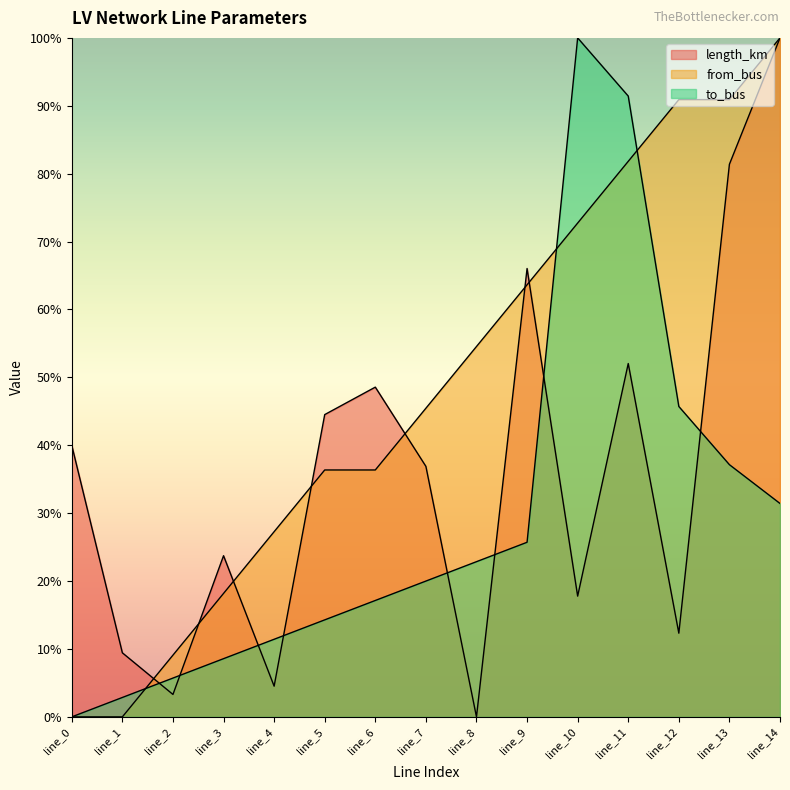

Reading left to right, transcribe all the data shown in this chart.

length_km: line_0=0.4	line_1=0.1	line_2=0.0	line_3=0.2	line_4=0.0	line_5=0.4	line_6=0.5	line_7=0.4	line_8=0.0	line_9=0.7	line_10=0.2	line_11=0.5	line_12=0.1	line_13=0.8	line_14=1.0
from_bus: line_0=0.0	line_1=0.0	line_2=0.1	line_3=0.2	line_4=0.3	line_5=0.4	line_6=0.4	line_7=0.5	line_8=0.5	line_9=0.6	line_10=0.7	line_11=0.8	line_12=0.9	line_13=0.9	line_14=1.0
to_bus: line_0=0.0	line_1=0.0	line_2=0.1	line_3=0.1	line_4=0.1	line_5=0.1	line_6=0.2	line_7=0.2	line_8=0.2	line_9=0.3	line_10=1.0	line_11=0.9	line_12=0.5	line_13=0.4	line_14=0.3